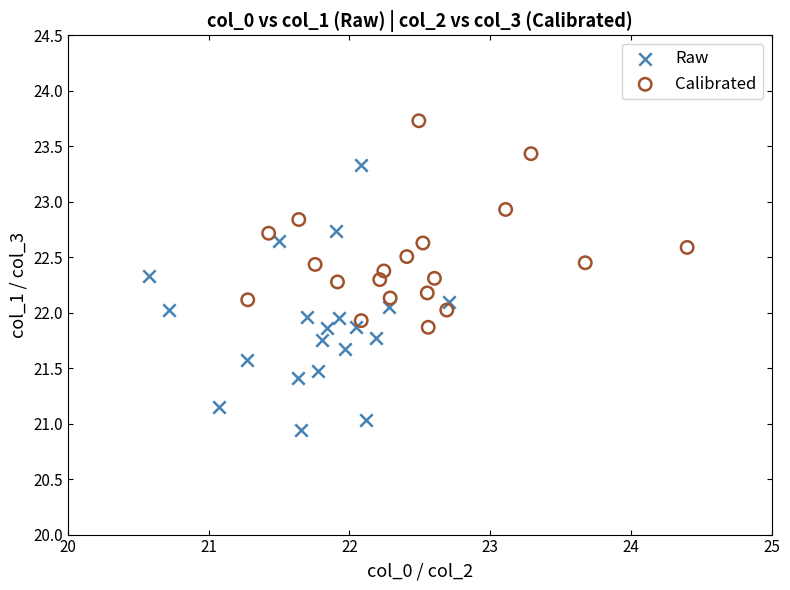

Which series contains the highest Y value?

Calibrated